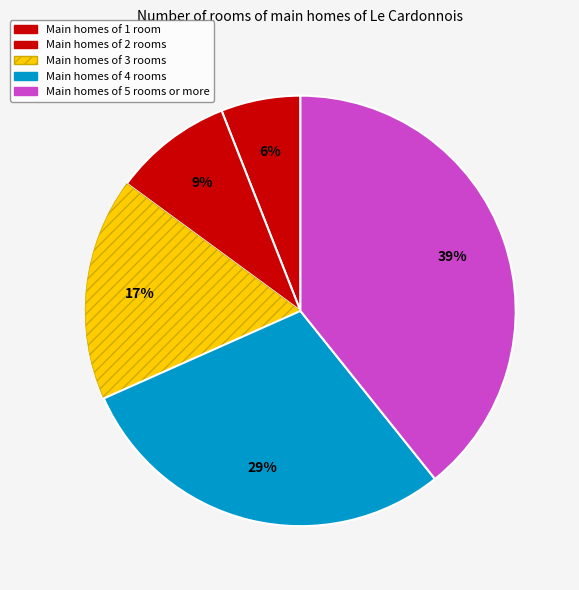

How many segments does this pie chart have?

5